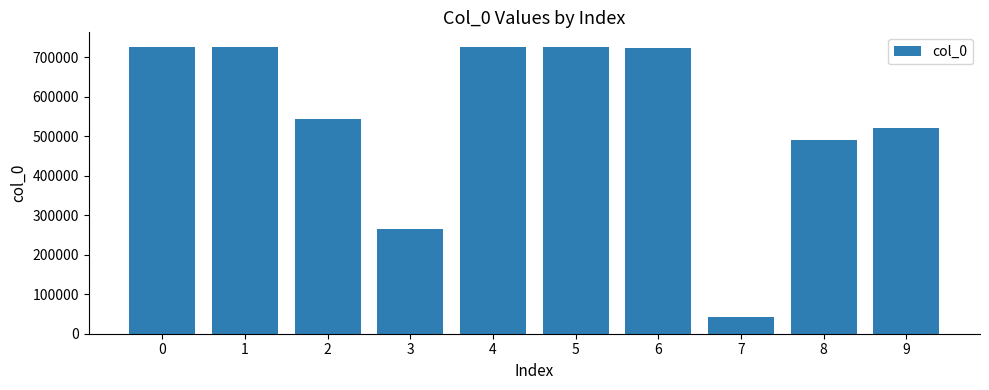

Is it true that the value at 0 is 486895?

False